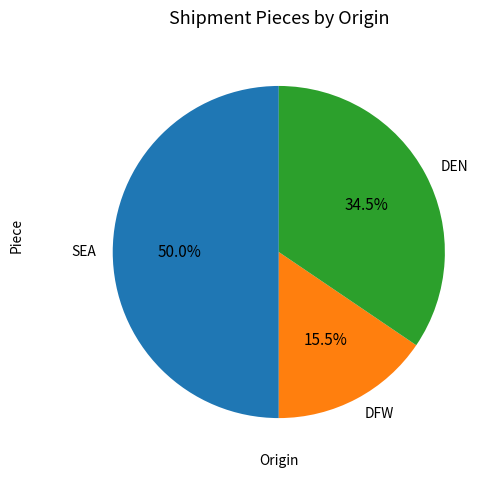

Between SEA and DFW, which is larger?

SEA